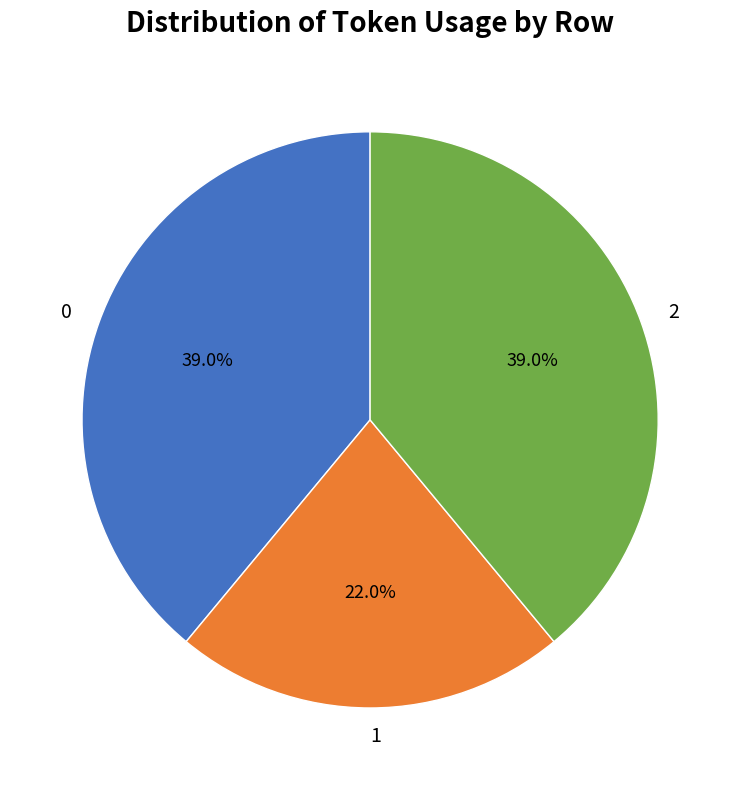

To the nearest percent, what percentage of the pie is 0?

39%